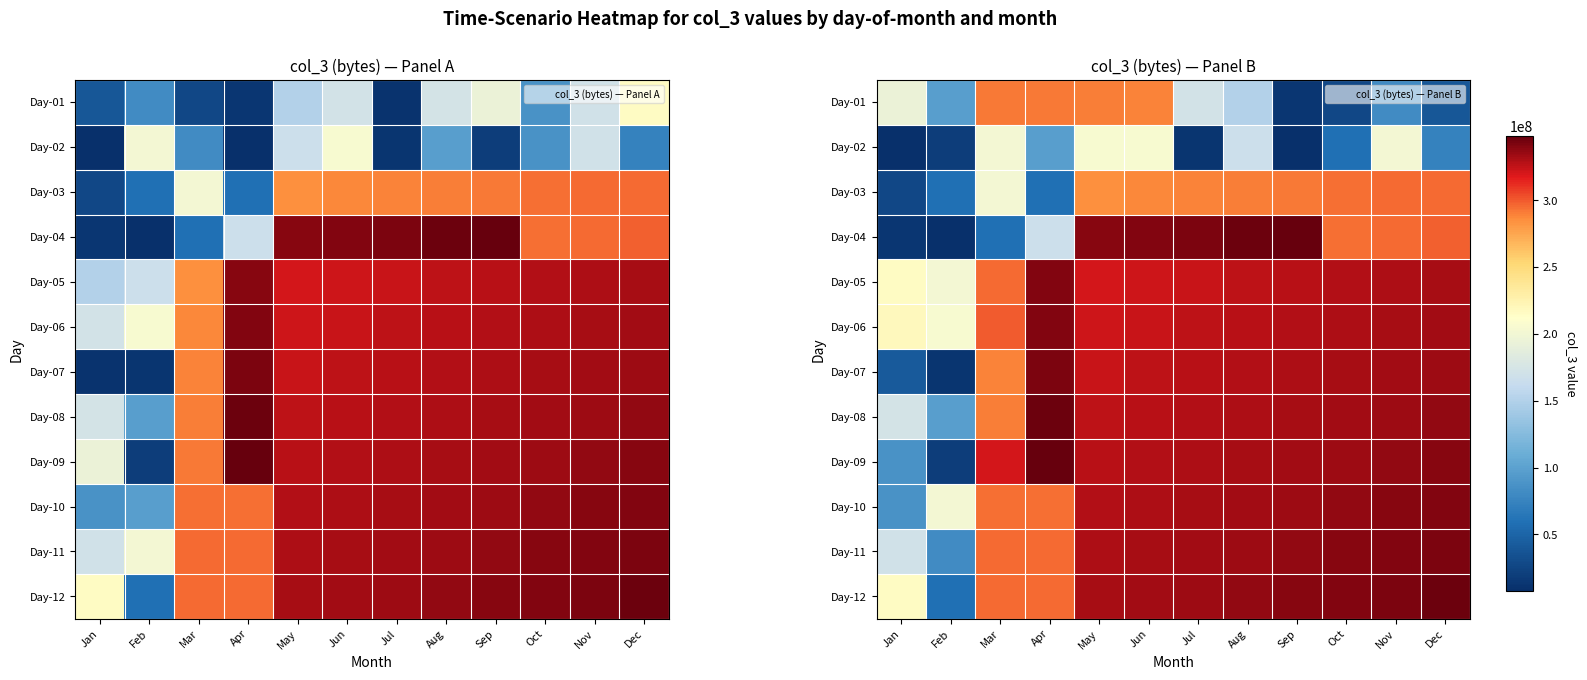

Between Jan and Feb, which is larger?

Jan